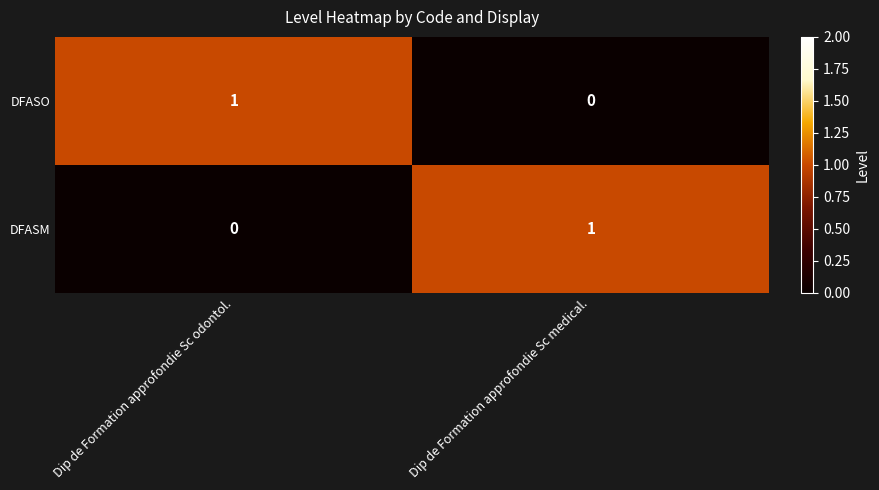

At how many categories does at least one series exceed 0?

2